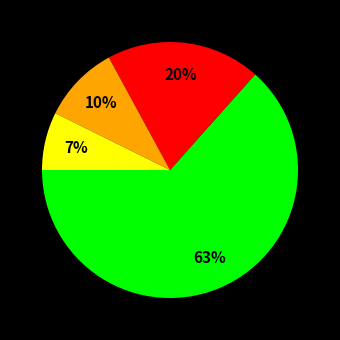

Is there a majority slice in this chart?

Yes